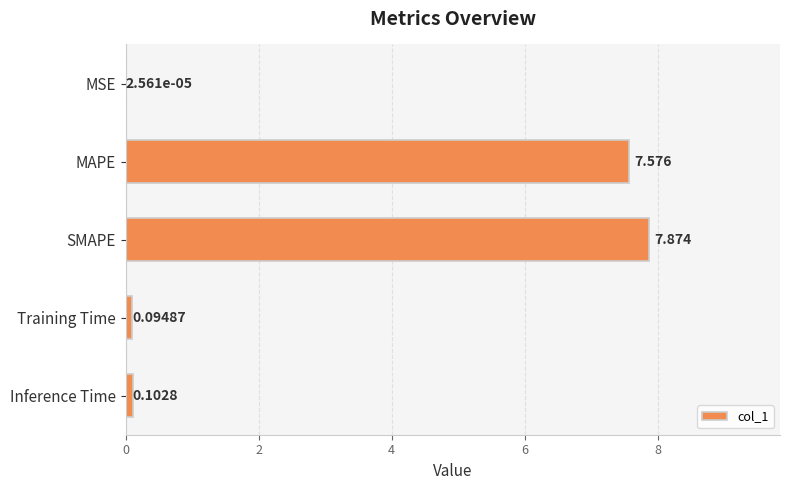

At which label is the value closest to 3?

Inference Time